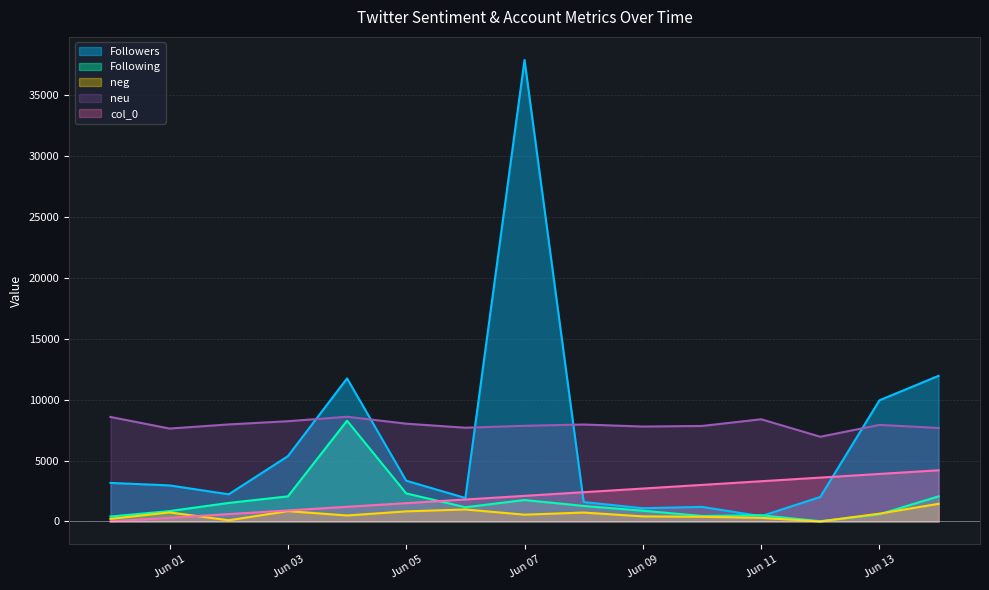

List the series in order of their peak value, highest first.

Followers, neu, Following, col_0, neg